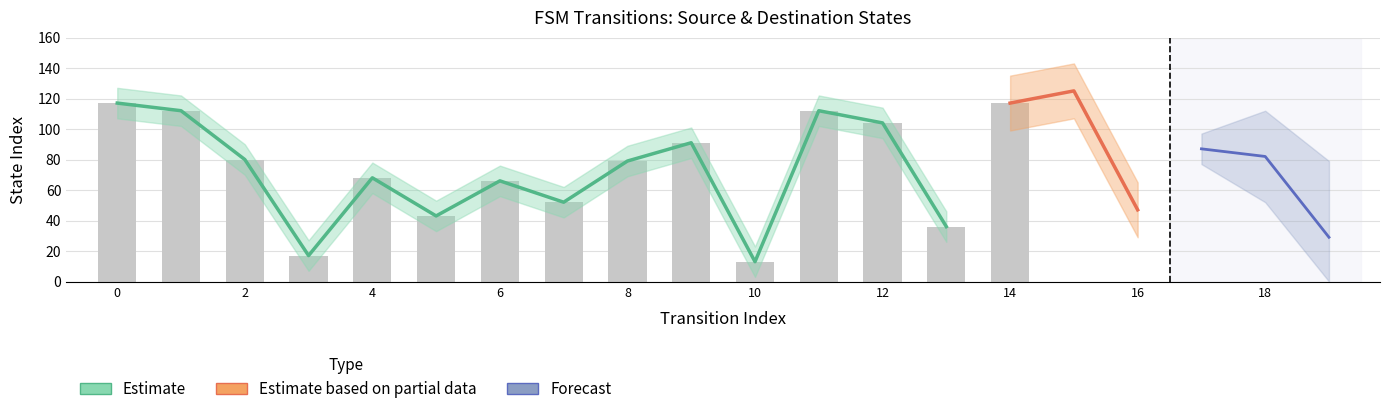

Which label corresponds to the largest value in the chart?

15